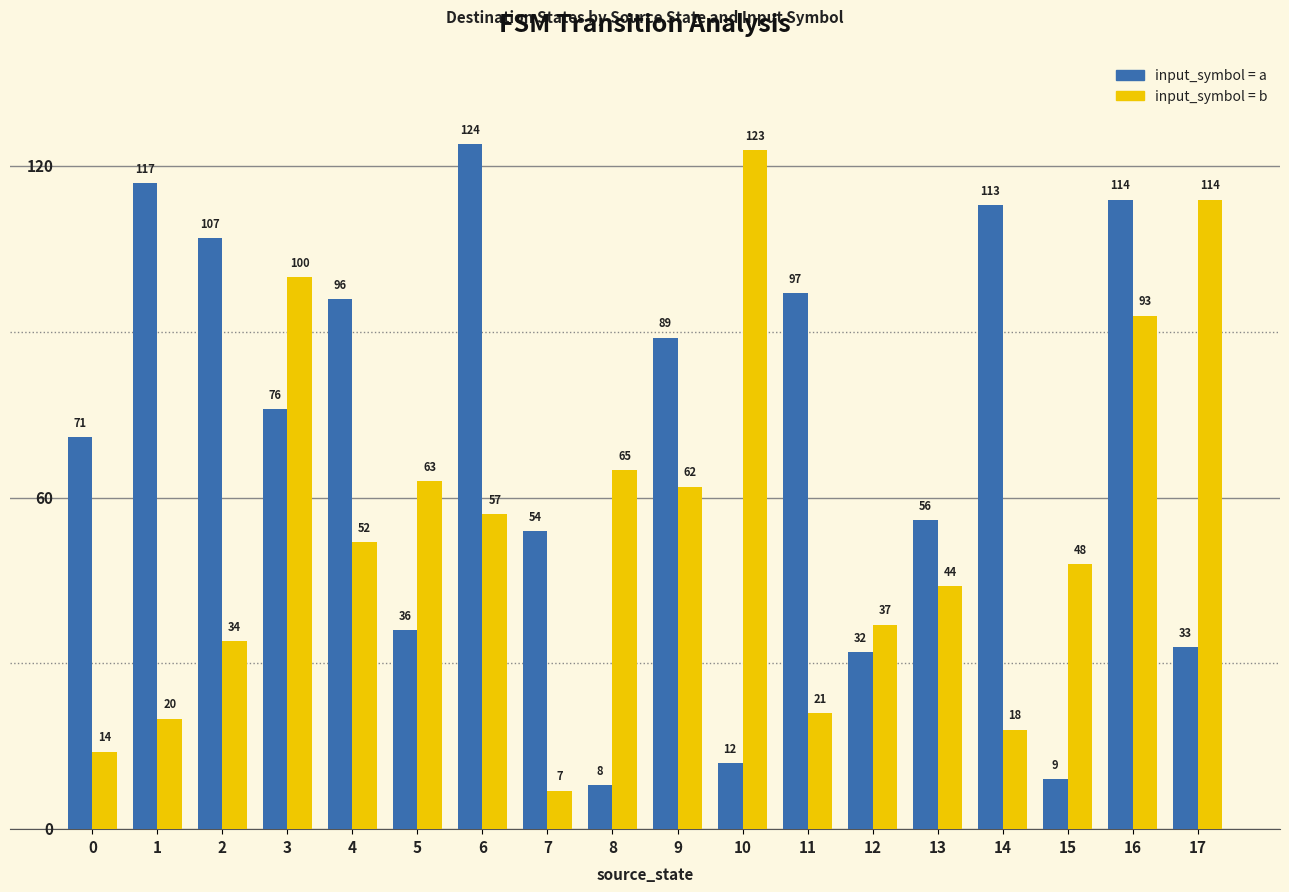

What is the smallest value displayed?

7